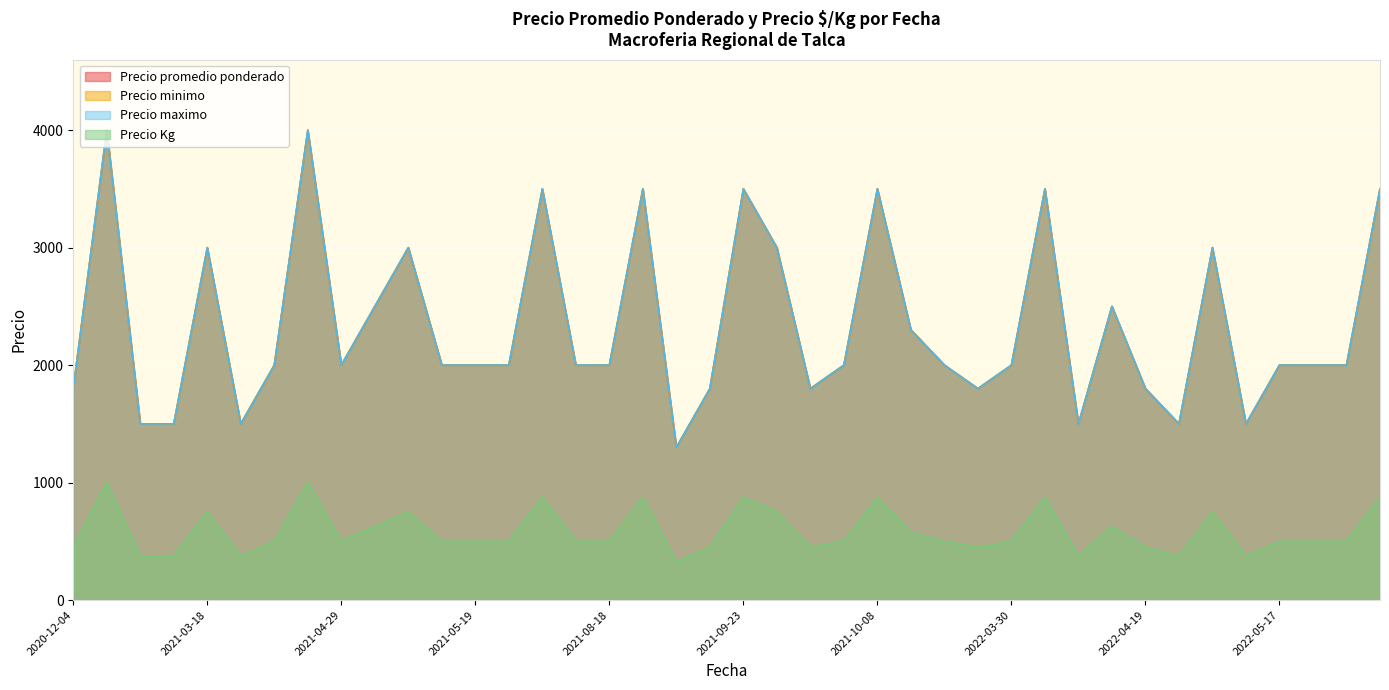

What value does the Precio Kg series have at 2022-04-28?

750